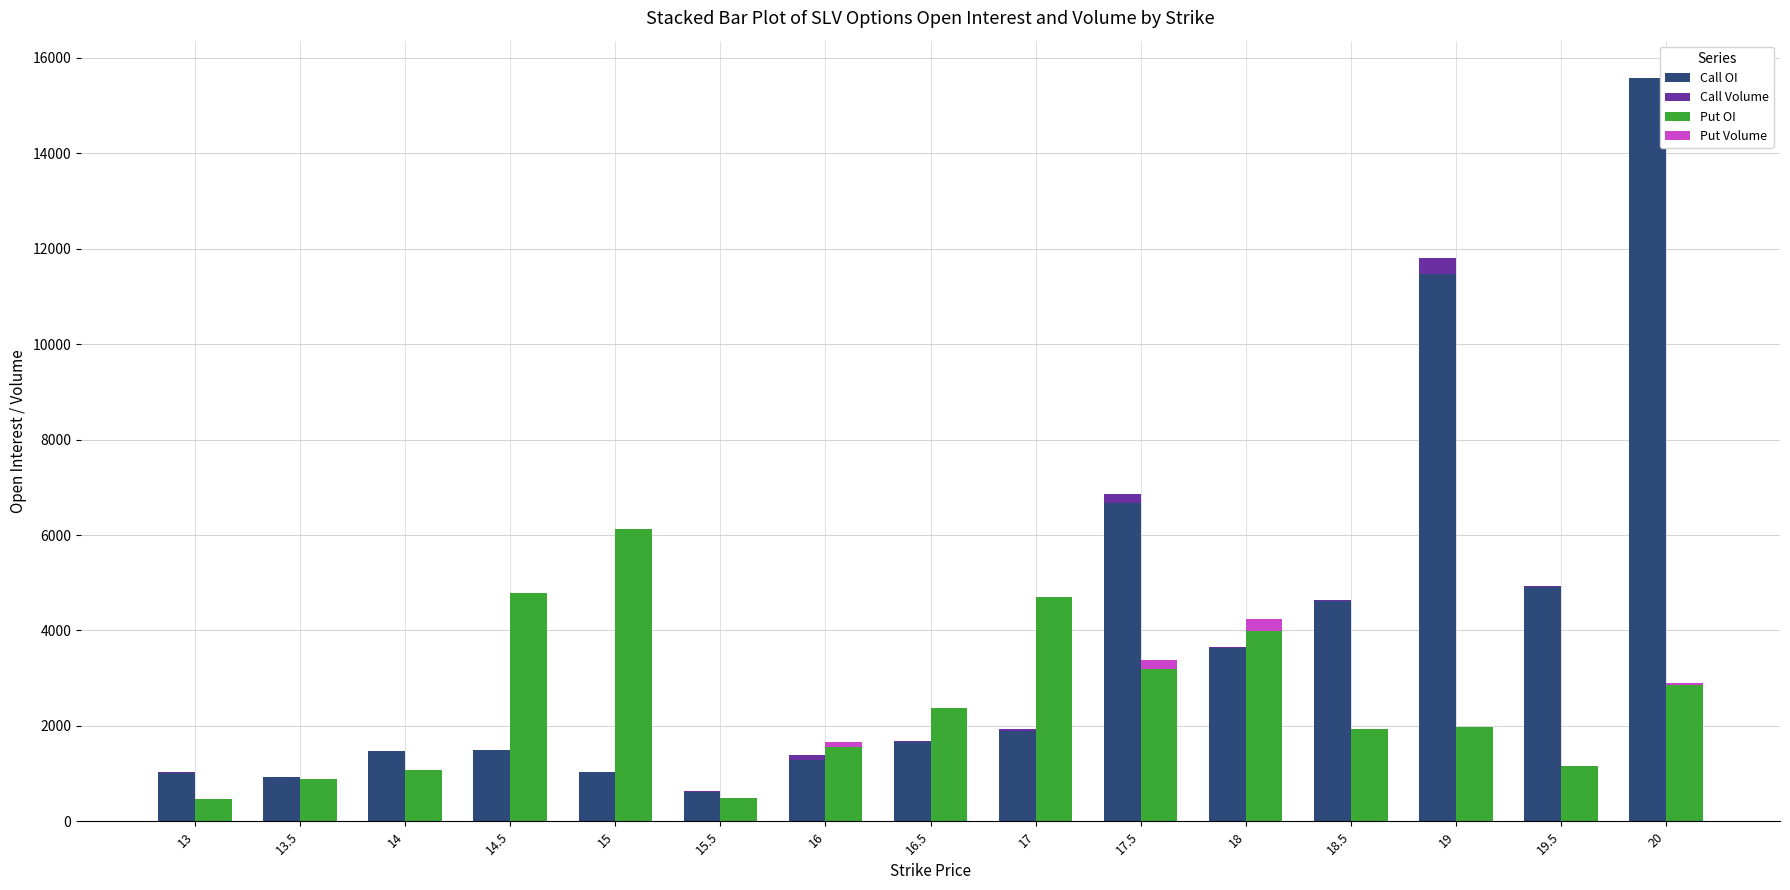

What are all the series names shown in the legend?

Call OI, Call Volume, Put OI, Put Volume